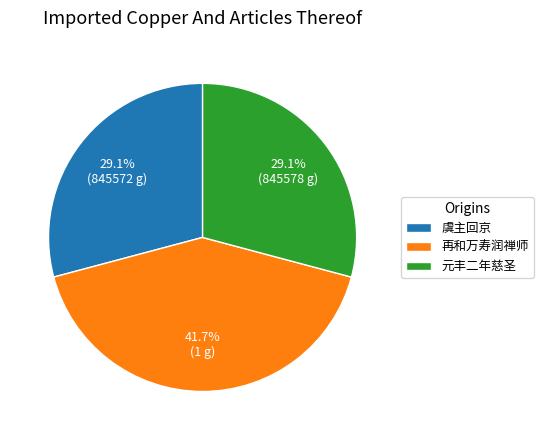

Does 虞主回京 account for over 50% of the chart?

No